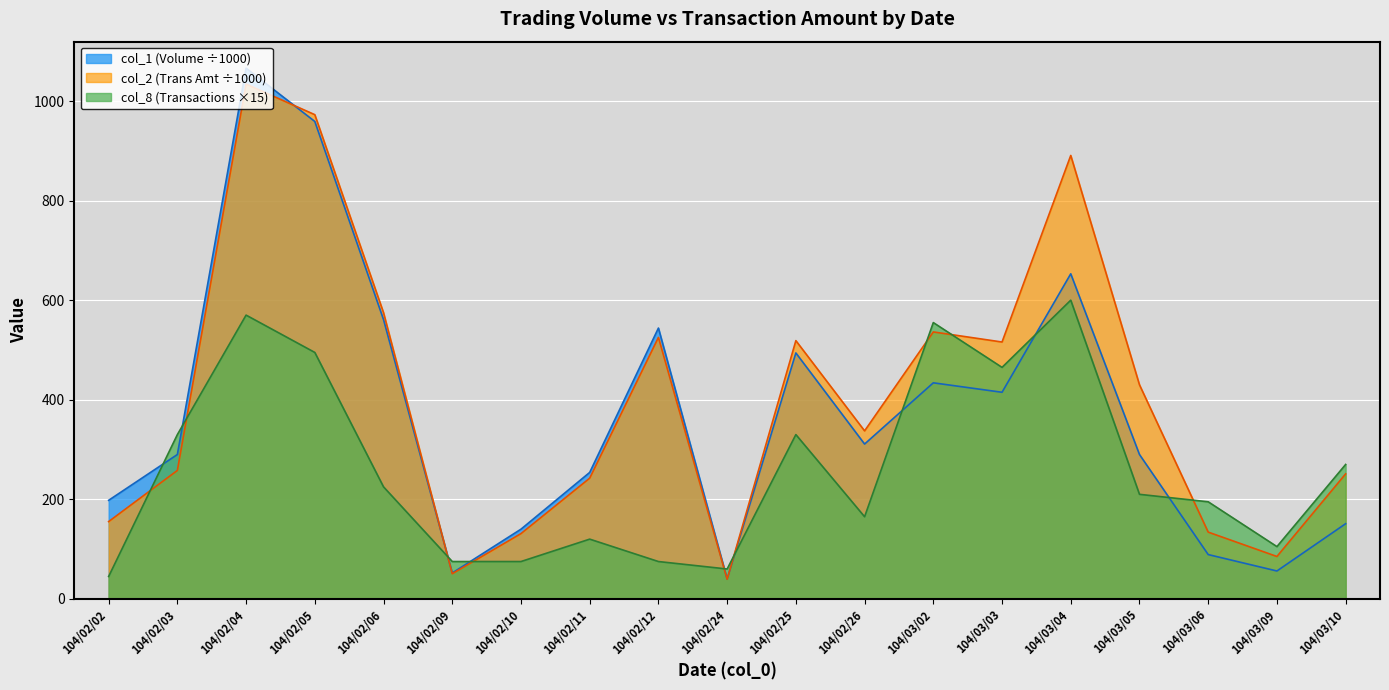

Is the value of col_1 (Volume ÷1000) at 104/03/04 greater than the value of col_2 (Trans Amt ÷1000) at 104/03/03?

Yes